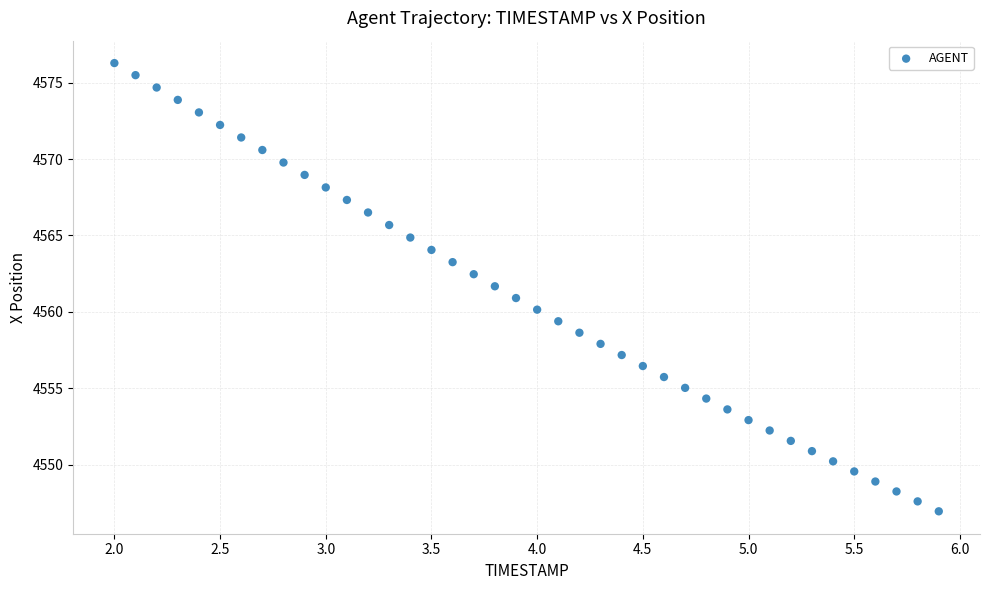

What is the range of X values (max minus min)?

3.9